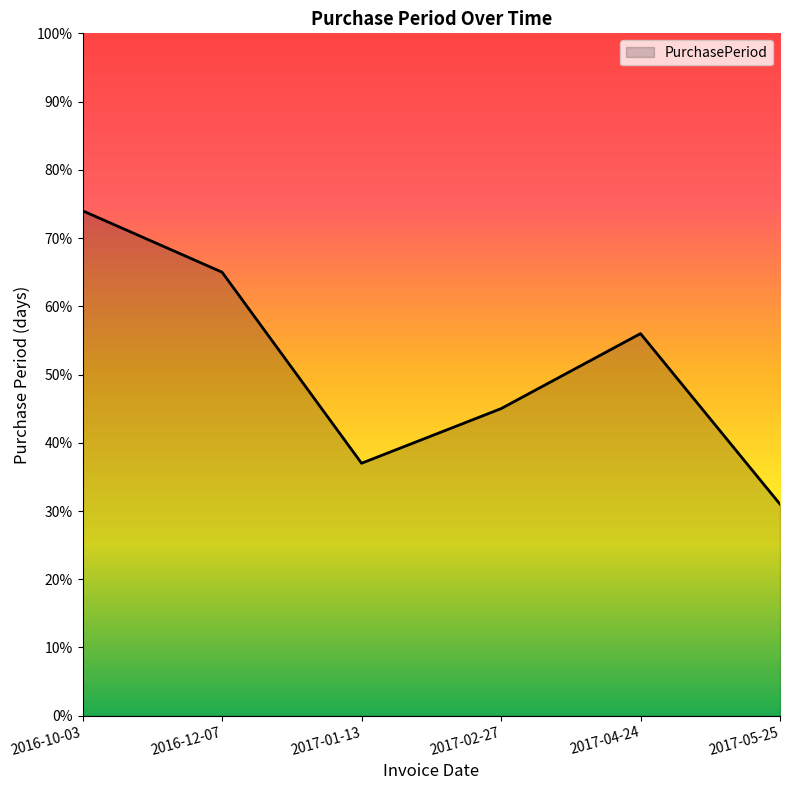

What position from the right is 2016-12-07?

5